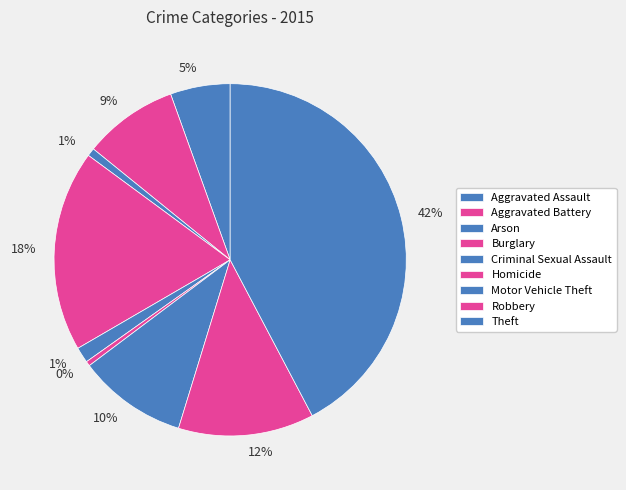

Rank the categories by value from highest to lowest.

Theft, Burglary, Robbery, Motor Vehicle Theft, Aggravated Battery, Aggravated Assault, Criminal Sexual Assault, Arson, Homicide